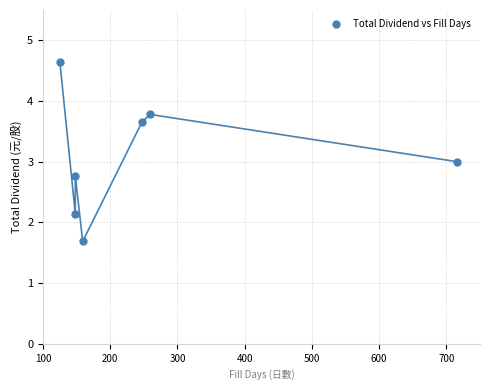

What is the average X value?

257.4